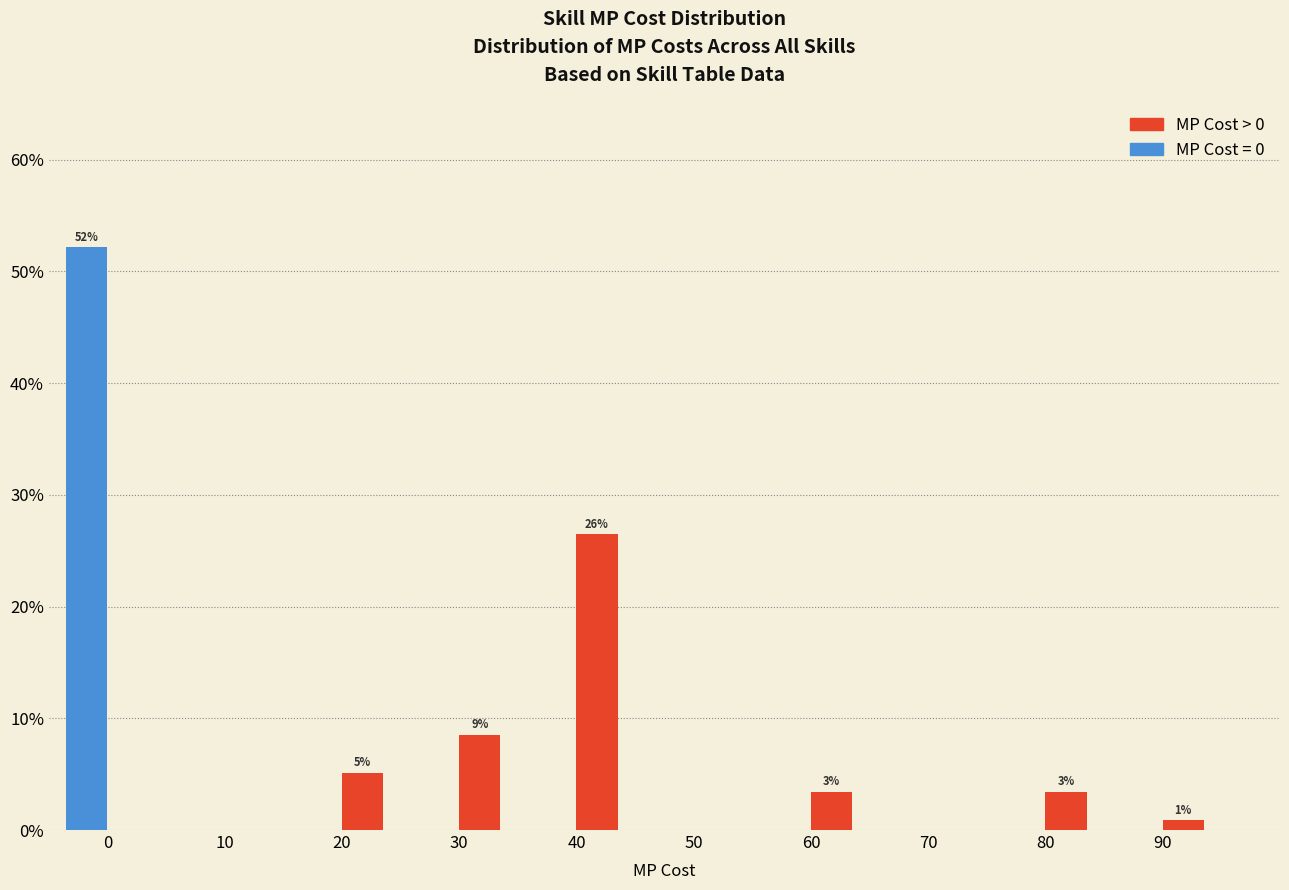

Reading left to right, what are all the values shown in this chart?

MP Cost > 0: 0.0	0.0	5.1	8.5	26.5	0.0	3.4	0.0	3.4	0.9
MP Cost = 0: 52.1	0.0	0.0	0.0	0.0	0.0	0.0	0.0	0.0	0.0